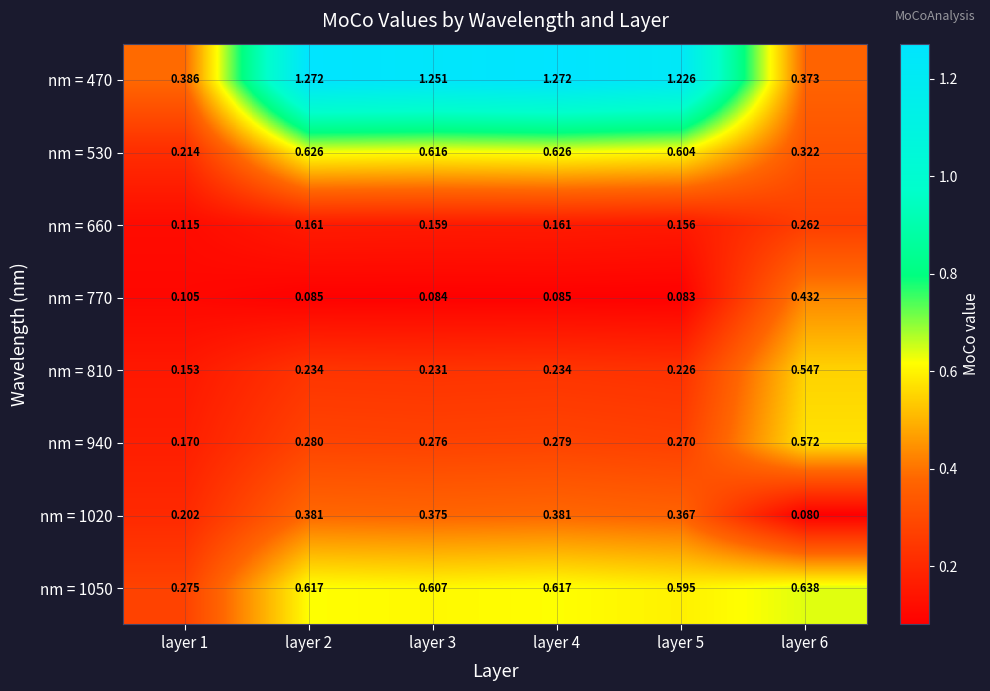

Is the value of nm = 770 at layer 6 greater than the value of nm = 1020 at layer 2?

Yes